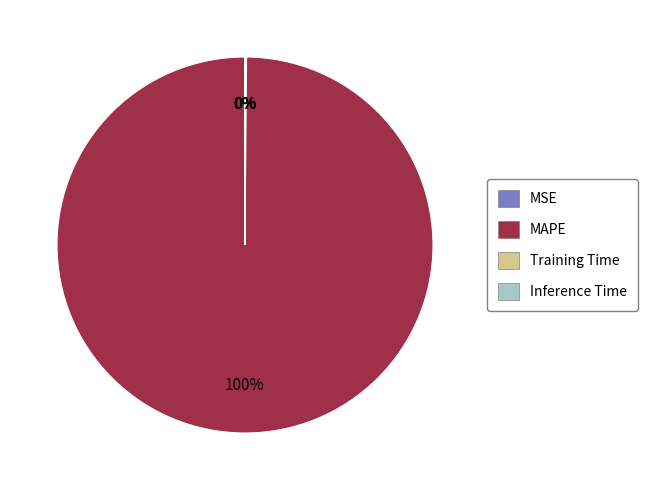

What is the largest slice in the pie chart?

MAPE